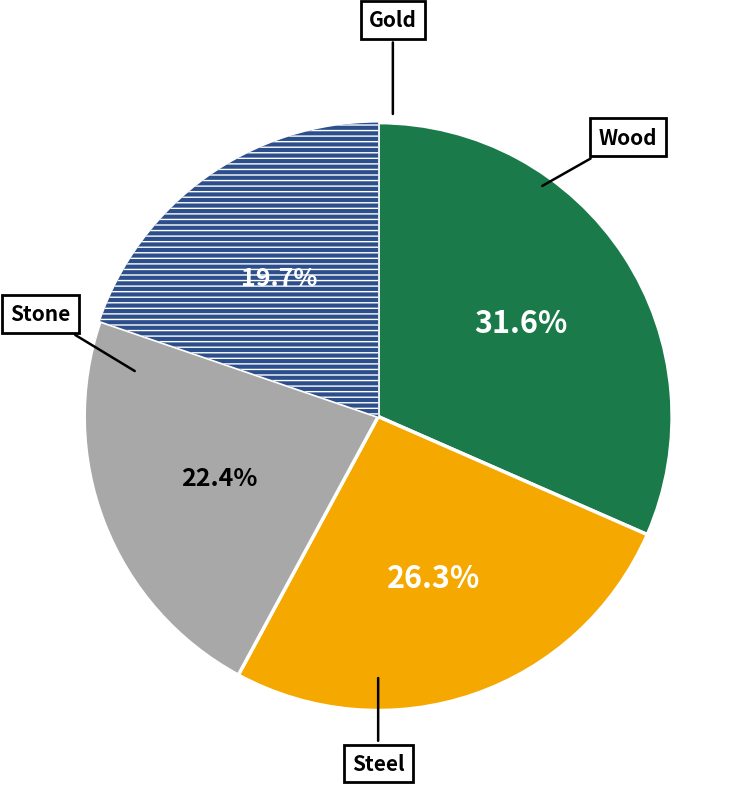

To the nearest percent, what portion does Wood represent?

32%